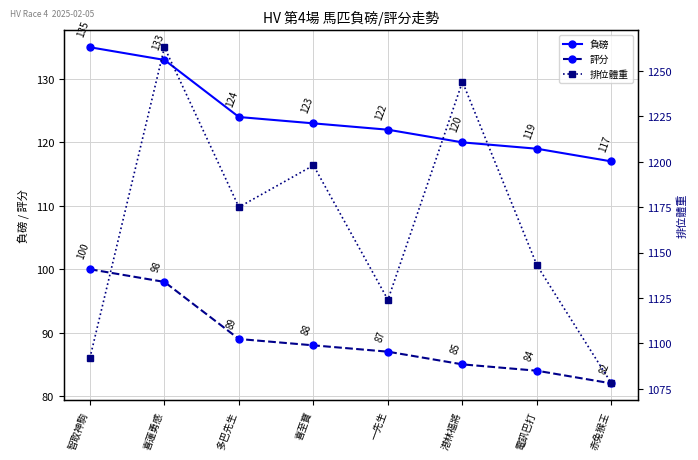

Which series changed the most between 智取神駒 and 電訊巴打?

排位體重